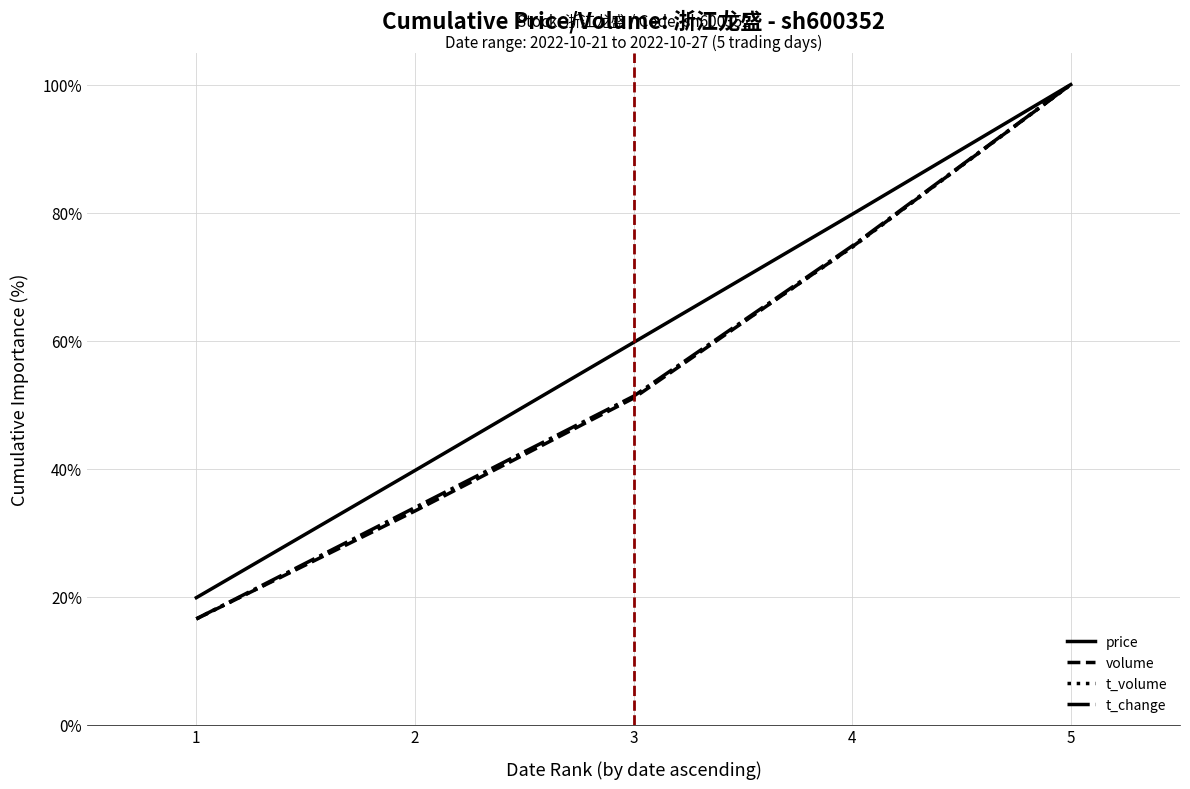

Rank the categories by t_change value from lowest to highest.

1, 2, 3, 4, 5